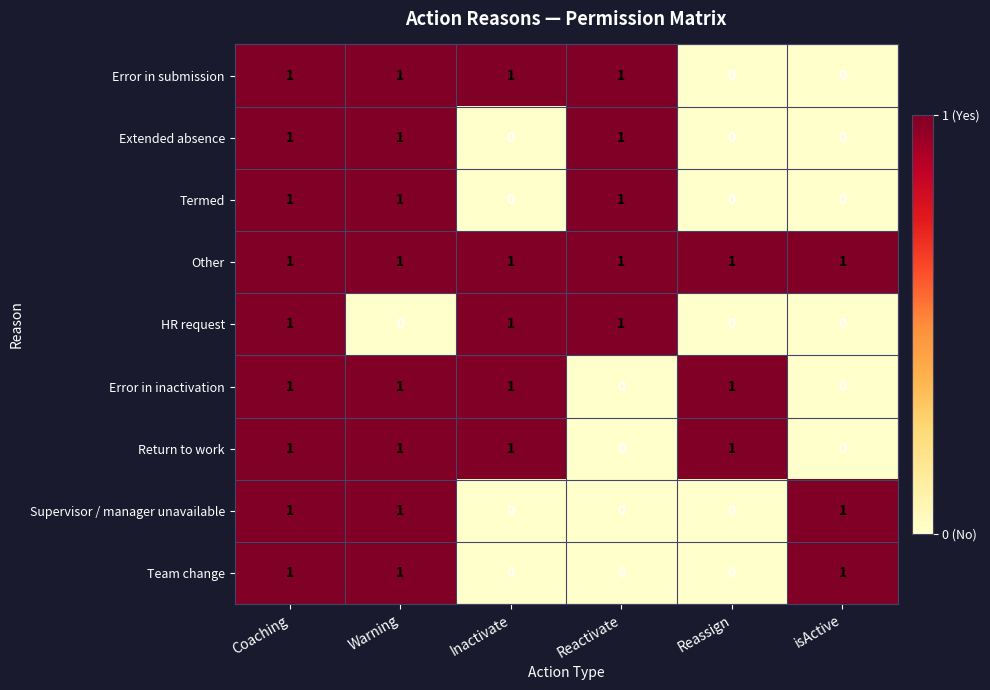

What is the total value across all series at Reactivate?

5